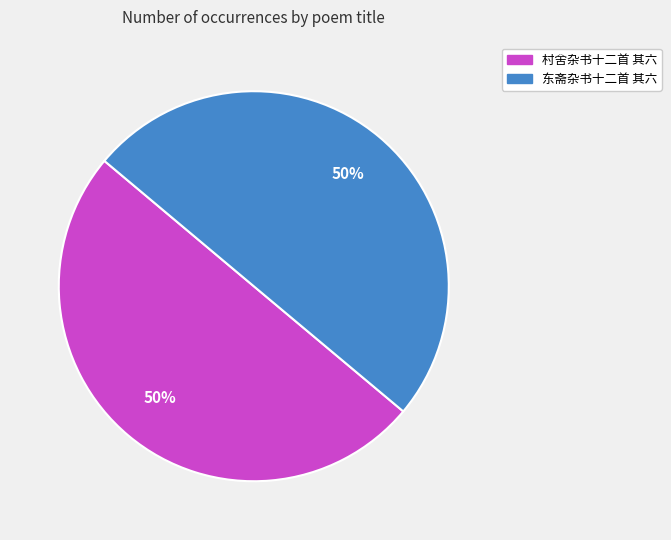

To the nearest percent, what portion does 村舍杂书十二首 其六 represent?

50%